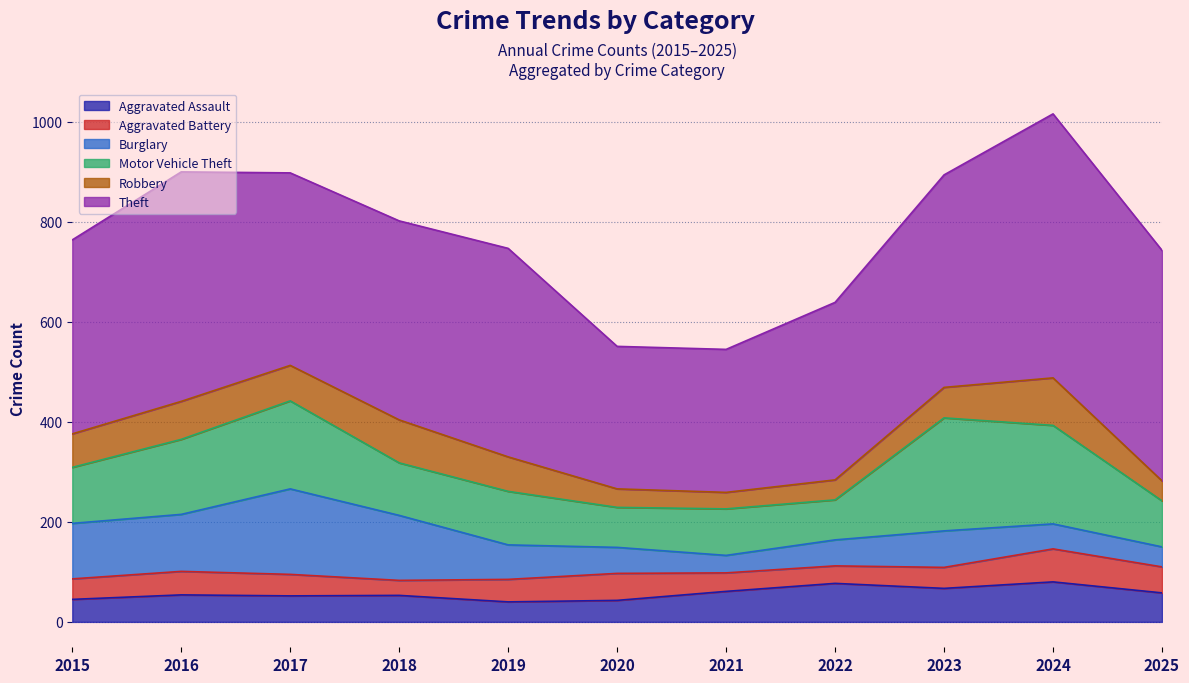

What is the value of the Theft point at the 3rd from the left?

385